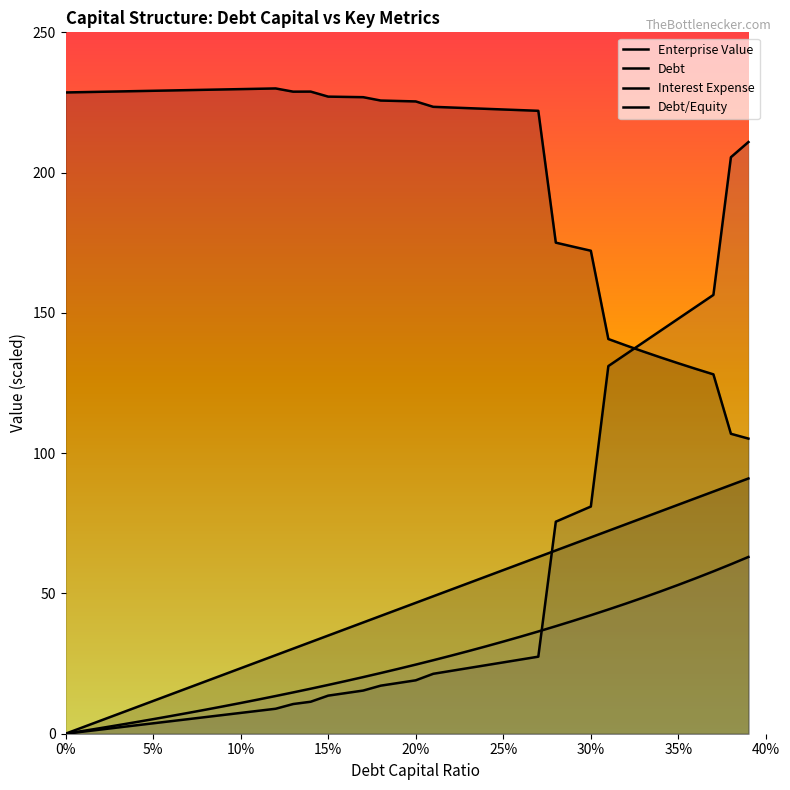

Is the value of Debt at 11 greater than the value of Interest Expense at 29?

No